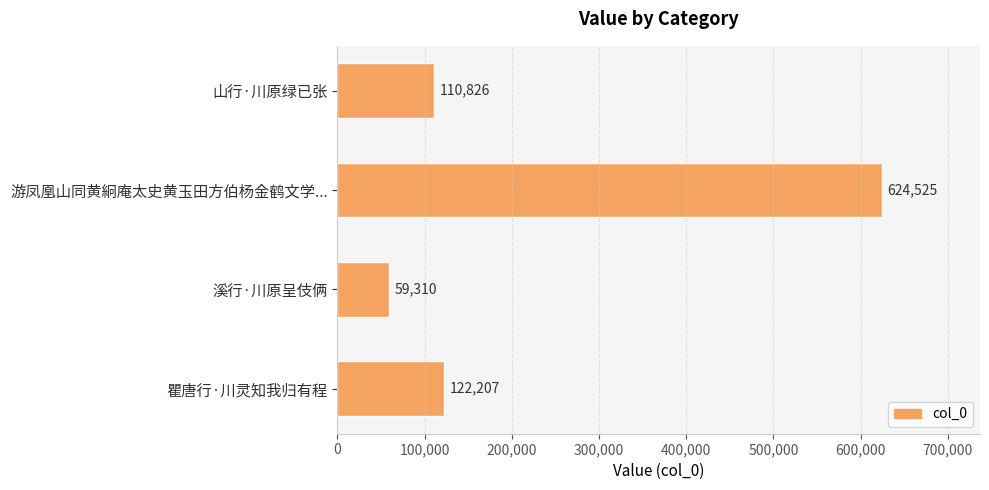

List the labels in order of value, smallest first.

溪行·川原呈伎俩, 山行·川原绿已张, 瞿唐行·川灵知我归有程, 游凤凰山同黄絅庵太史黄玉田方伯杨金鹤文学...